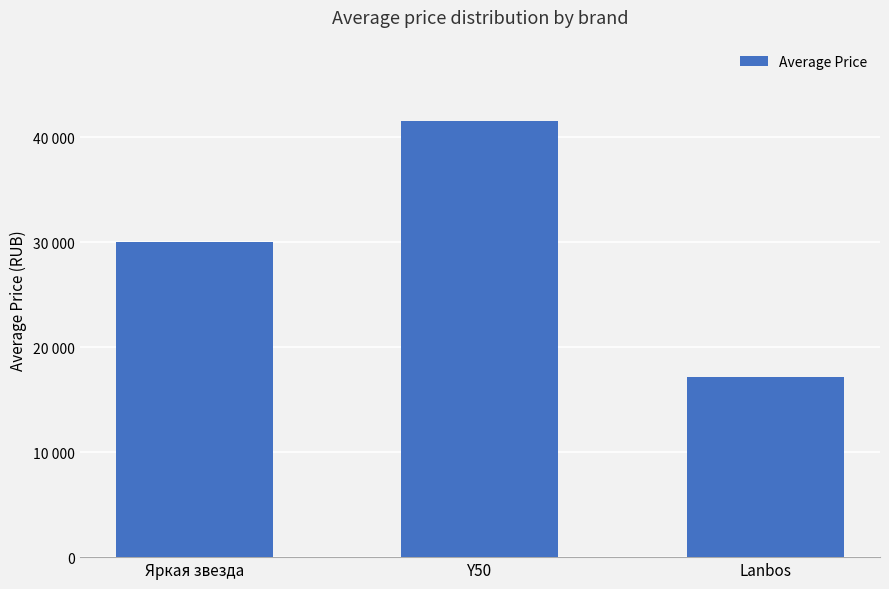

True or false: the data shows 17197 at Lanbos.

True